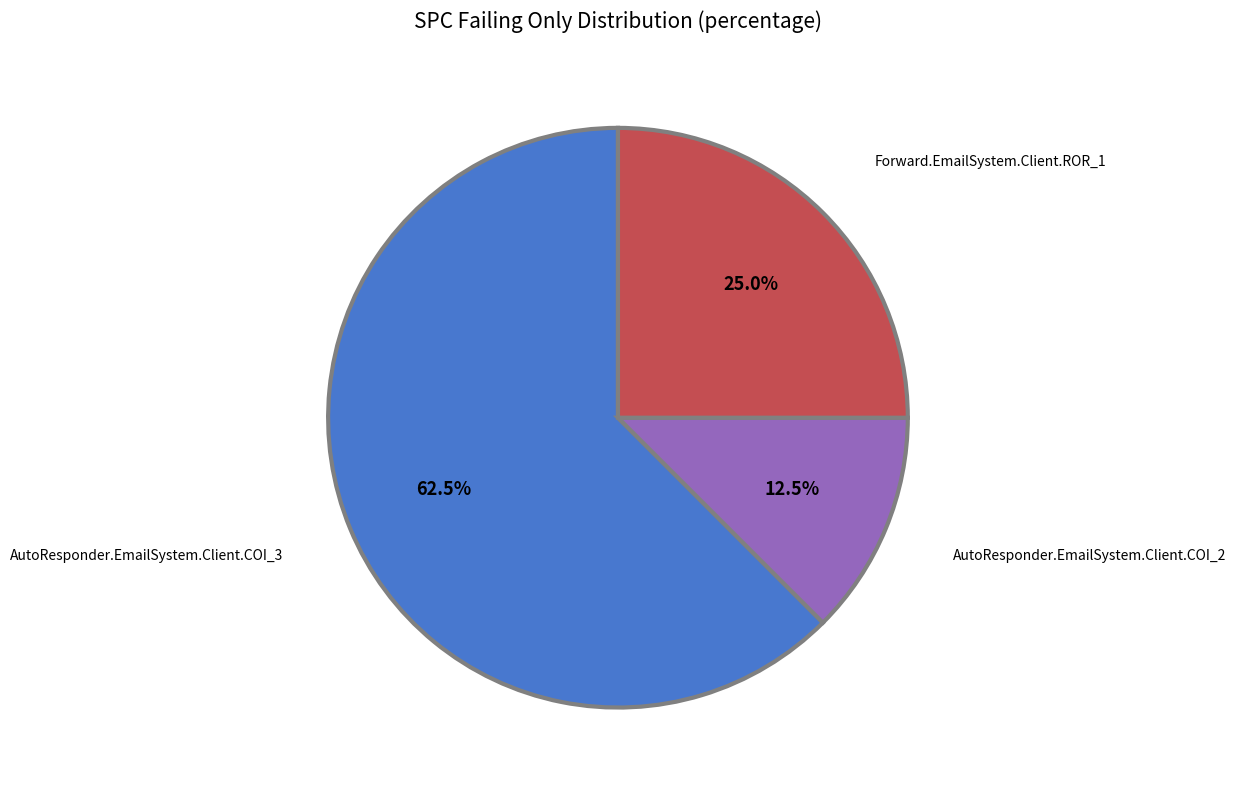

Count the number of slices in the pie.

3